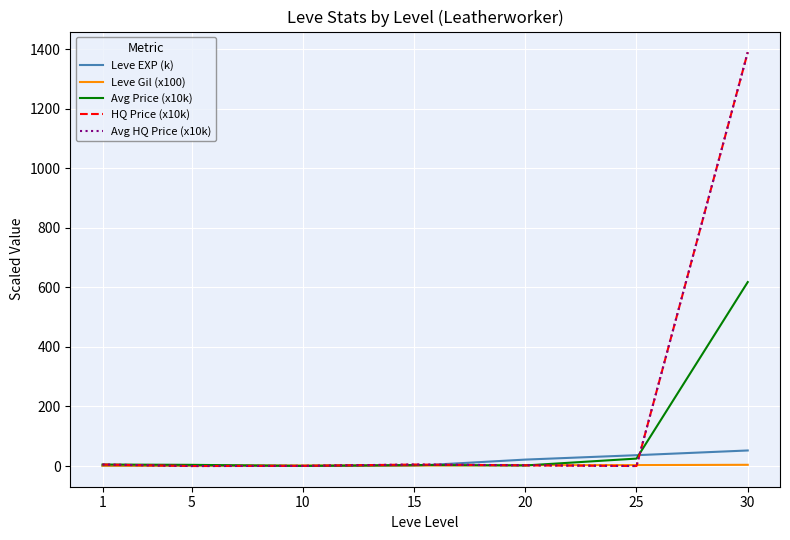

At which category is the sum across all series the highest?

30